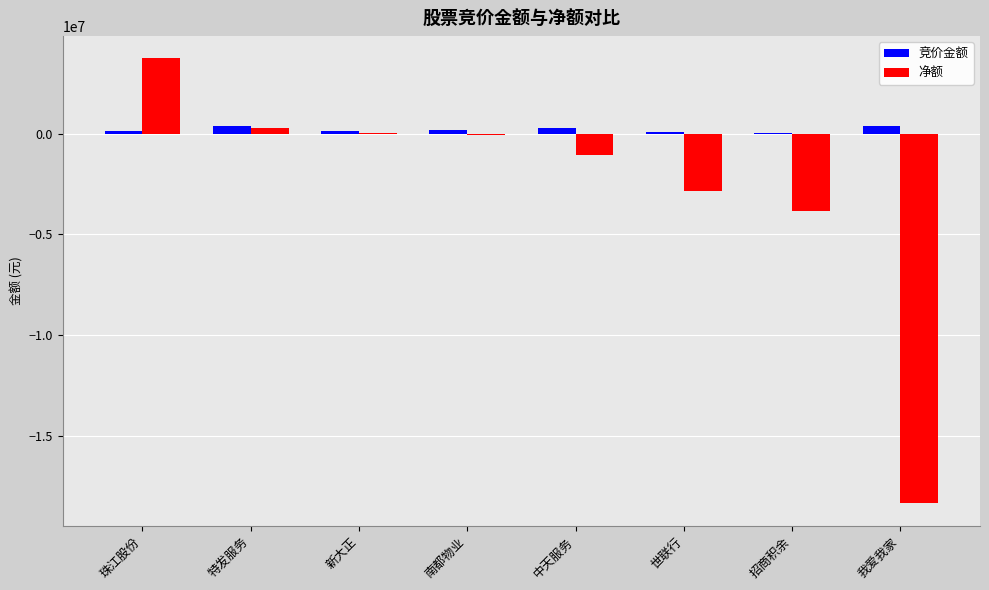

Between 南都物业 and 我爱我家, which series saw the biggest shift?

净额